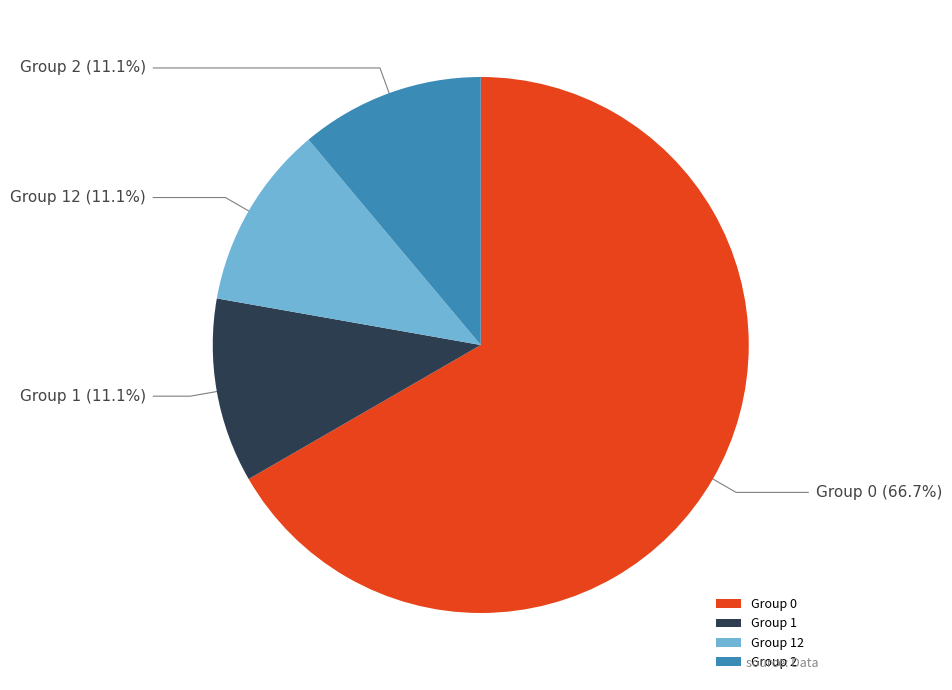

Is there a majority slice in this chart?

Yes